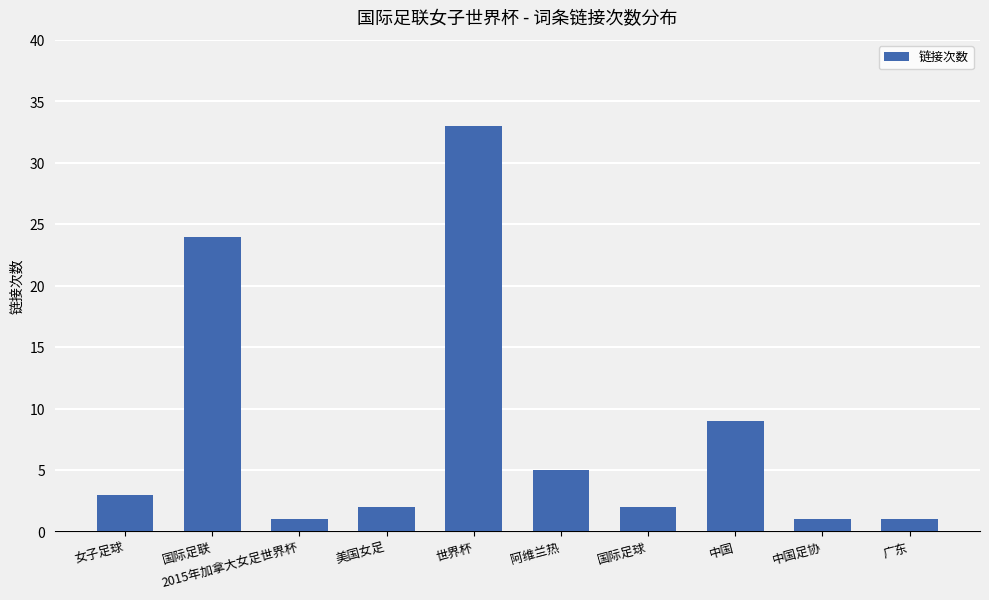

What is the ratio of the value at 美国女足 to the value at 阿维兰热?

0.4